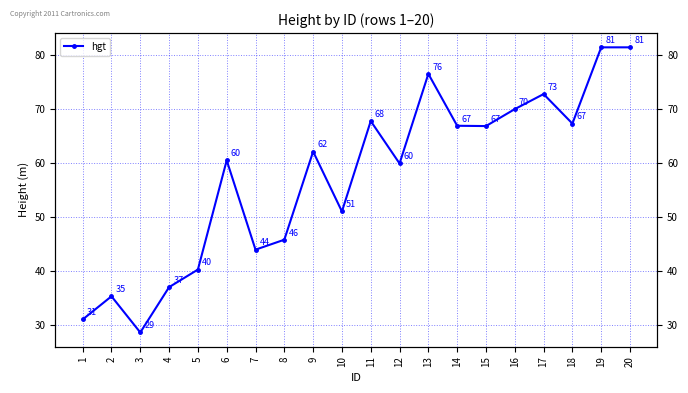

At which category does the data reach its first local valley?

3